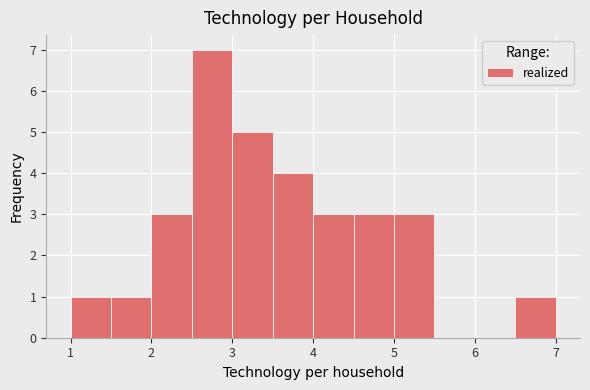

How tall is the bar that spans 4.0 to 4.5 on the x-axis? The values are not printed on the chart, so give them approximately, as read against the axis.

3